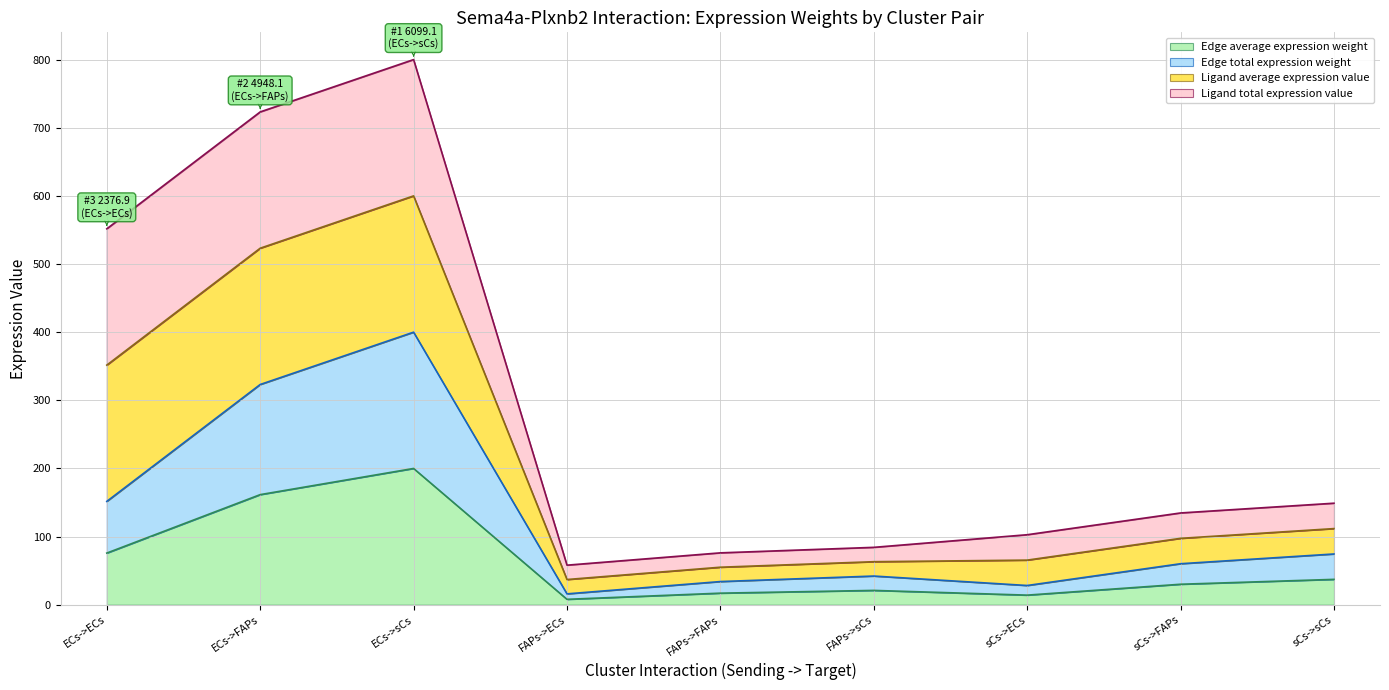

Is it true that Edge average expression weight equals 12.9 at sCs->FAPs?

False